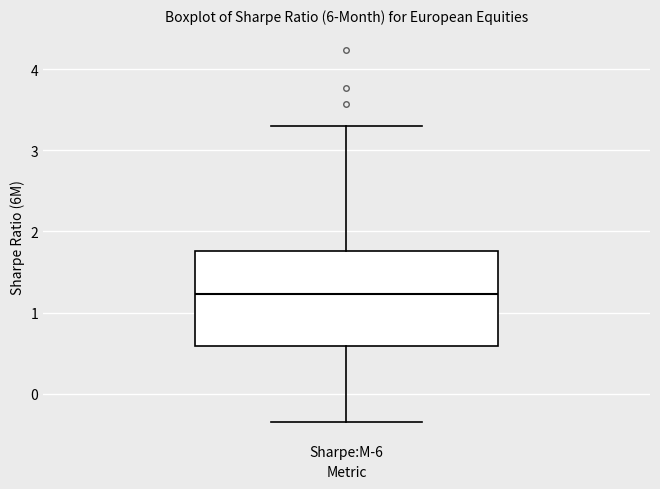

Where does the lower whisker of the box for Sharpe:M-6 end on the y-axis? The values are not printed on the chart, so give them approximately, as read against the axis.

-0.3